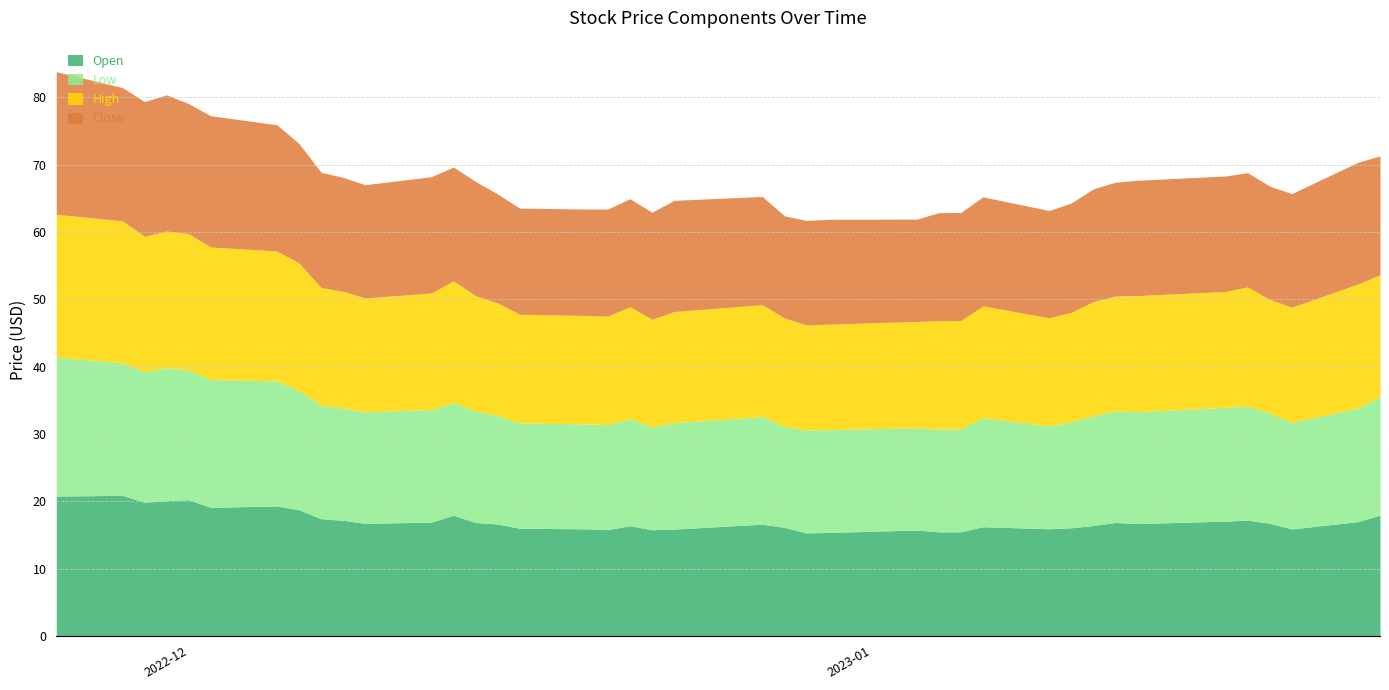

How many lines are shown in the chart?

4